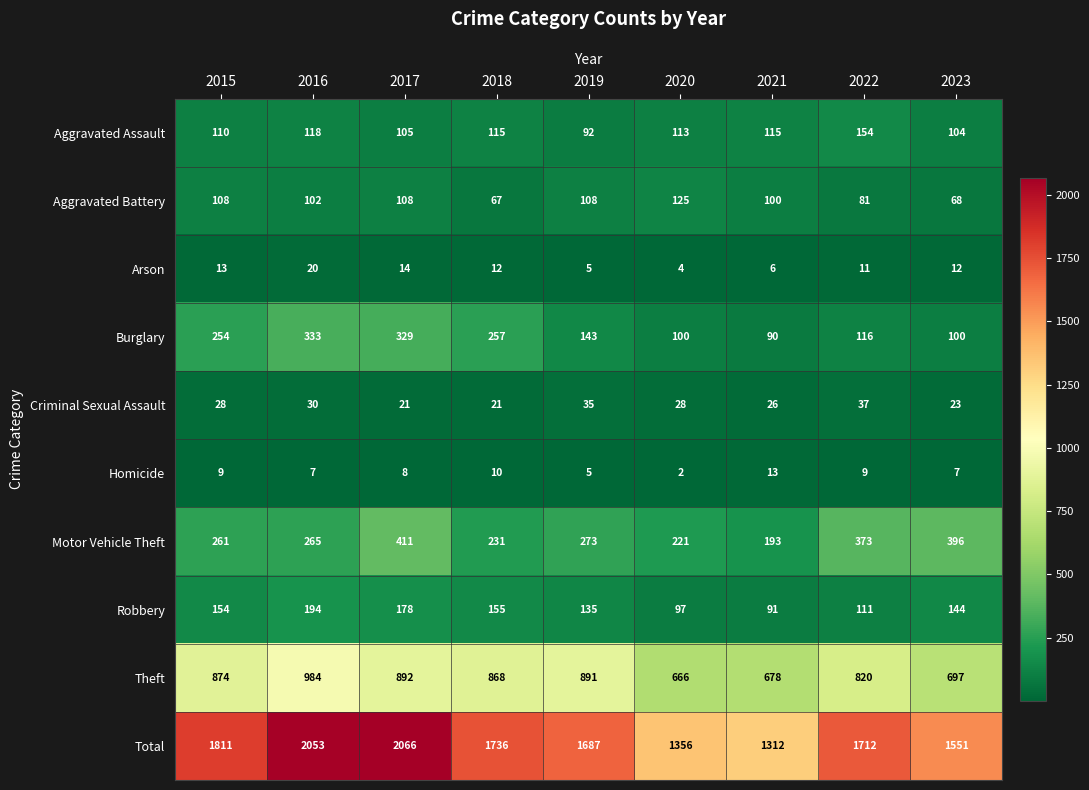

Read the Burglary value at 2020.

100